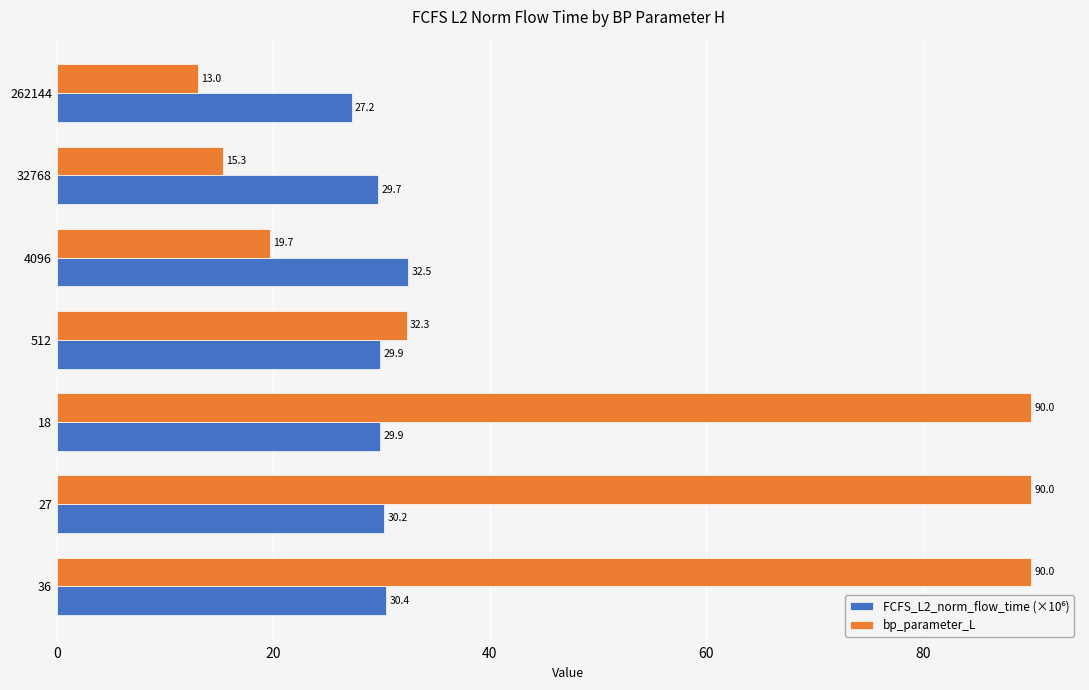

Is it true that bp_parameter_L equals 19.7 at 4096?

True